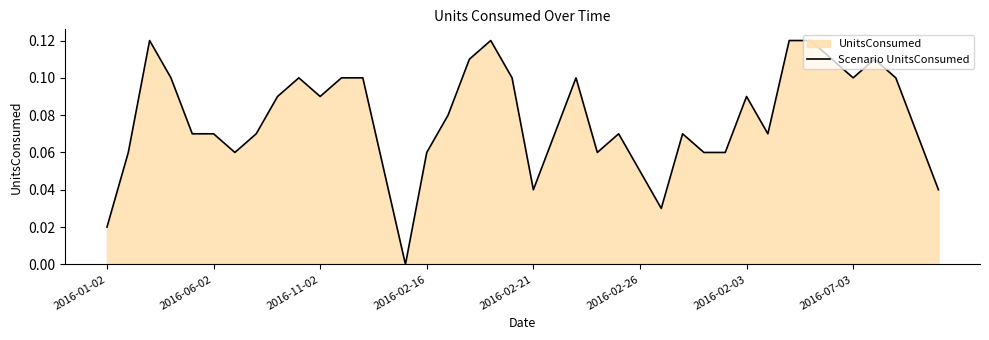

Reading left to right, extract all data points from this chart.

0.0	0.1	0.1	0.1	0.1	0.1	0.1	0.1	0.1	0.1	0.1	0.1	0.1	0.1	0.0	0.1	0.1	0.1	0.1	0.1	0.0	0.1	0.1	0.1	0.1	0.1	0.0	0.1	0.1	0.1	0.1	0.1	0.1	0.1	0.1	0.1	0.1	0.1	0.1	0.0